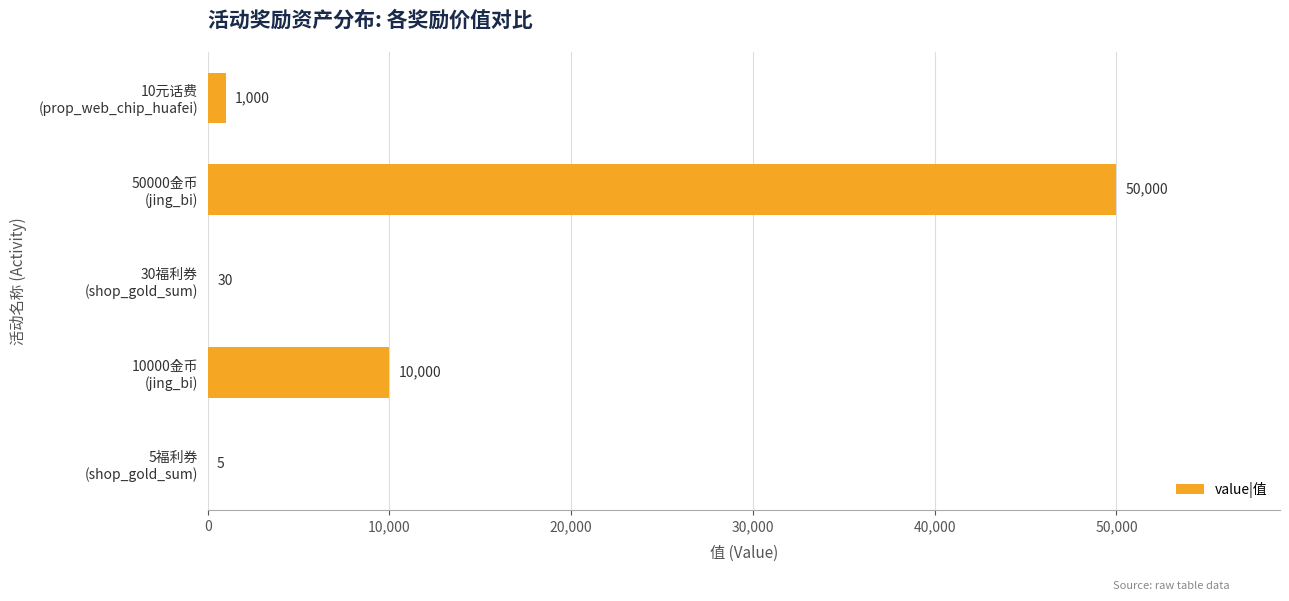

Does the chart contain stacked bars?

No